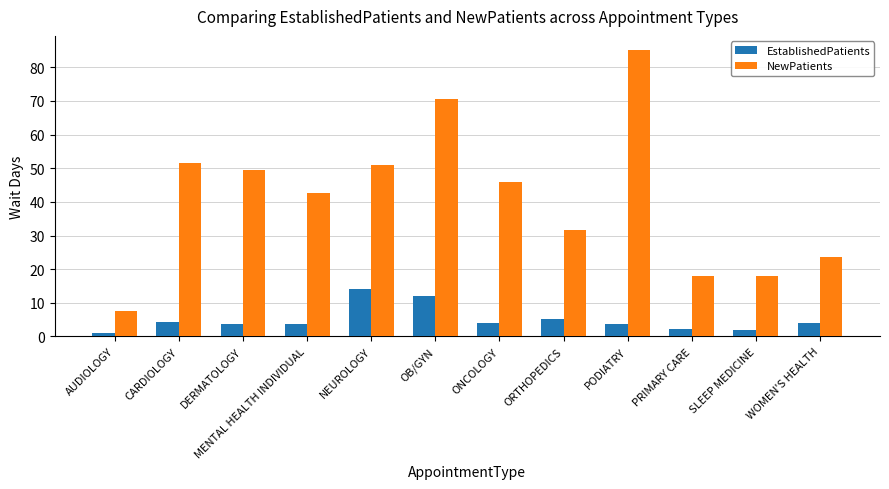

What is the sum of the EstablishedPatients values at ORTHOPEDICS and OB/GYN?

17.3